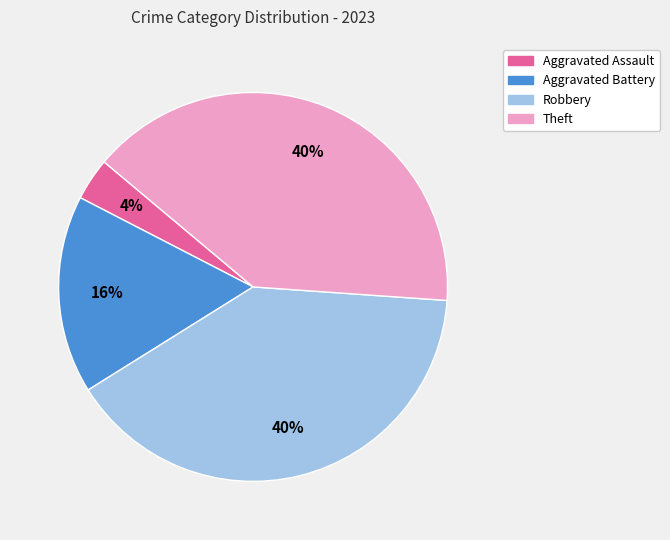

Is there a majority slice in this chart?

No